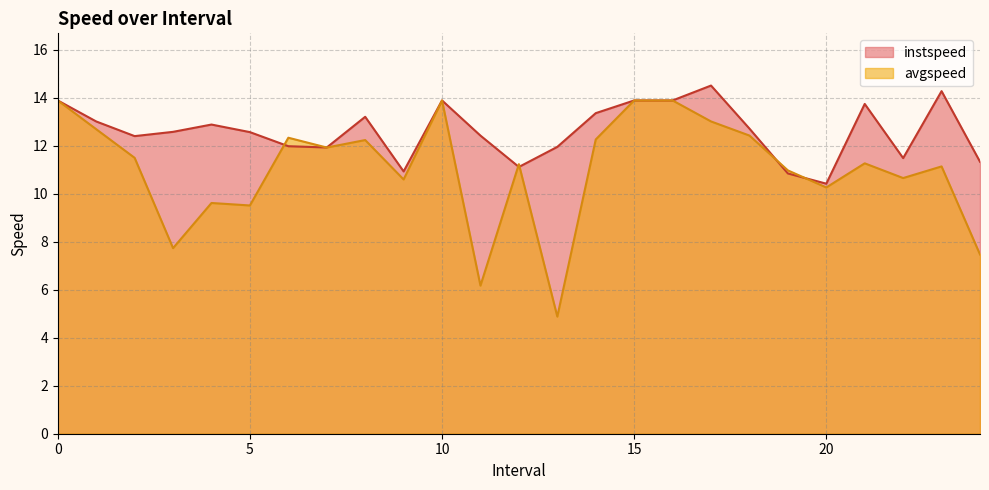

True or false: instspeed and avgspeed intersect in this chart.

True